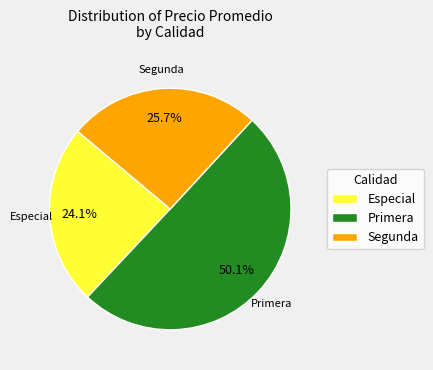

Which has a higher value, Especial or Segunda?

Segunda